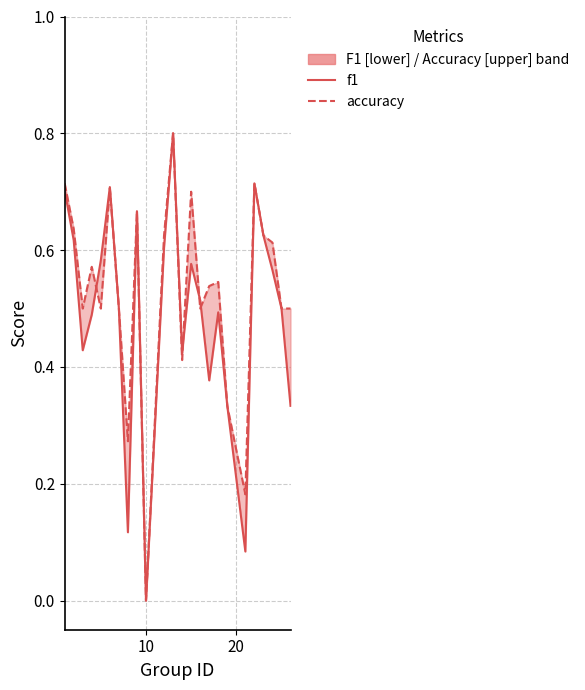

How many interior local peaks does the f1 series have?

6